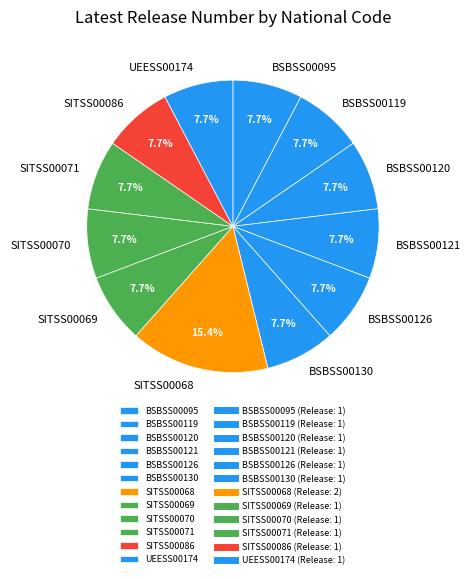

Which slice is the largest?

SITSS00068